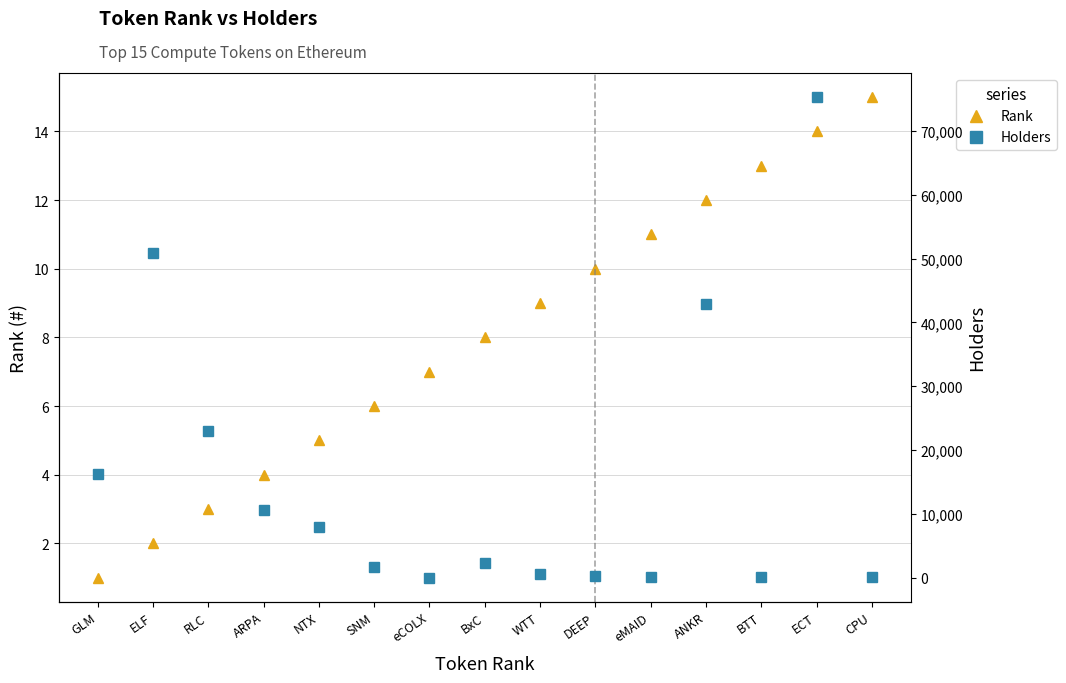

List the labels in order of Rank value, smallest first.

GLM, ELF, RLC, ARPA, NTX, SNM, eCOLX, BxC, WTT, DEEP, eMAID, ANKR, BTT, ECT, CPU